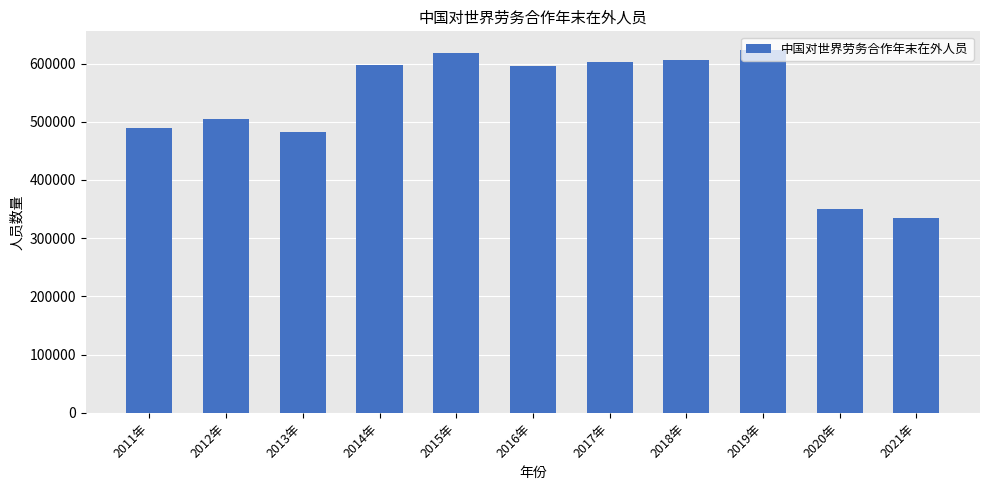

What is the label of the 8th bar from the right?

2014年